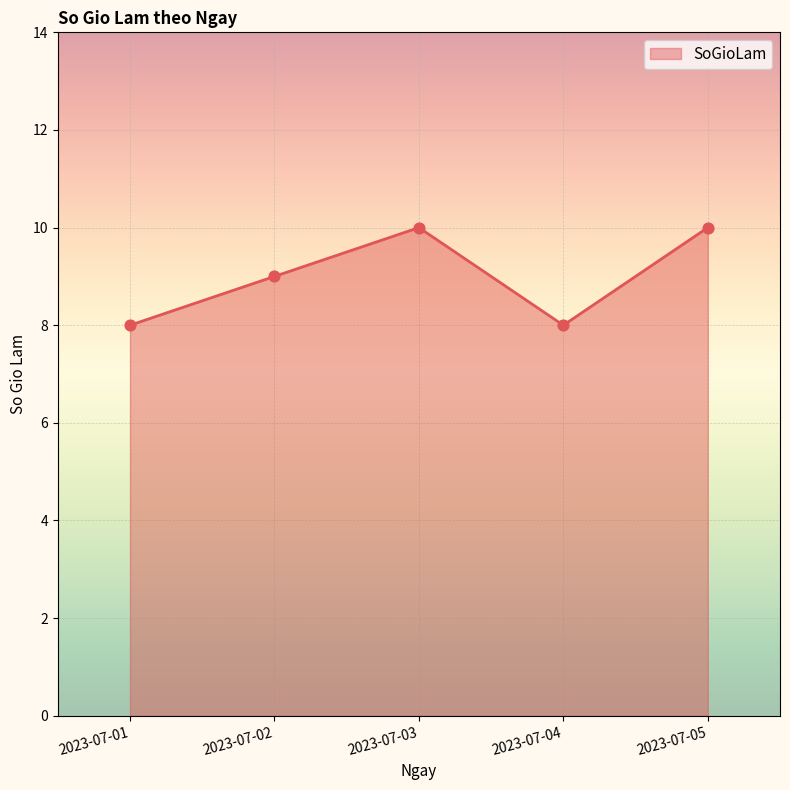

Which has a higher value, 2023-07-03 or 2023-07-01?

2023-07-03